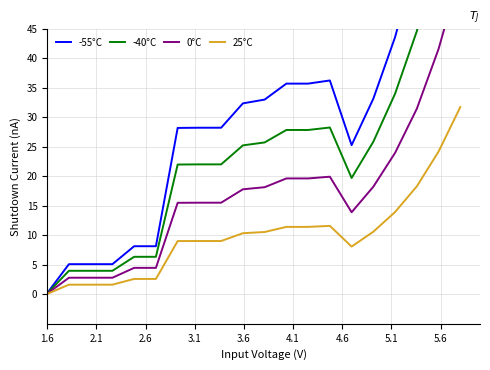

What is the maximum value for -40°C?

77.4